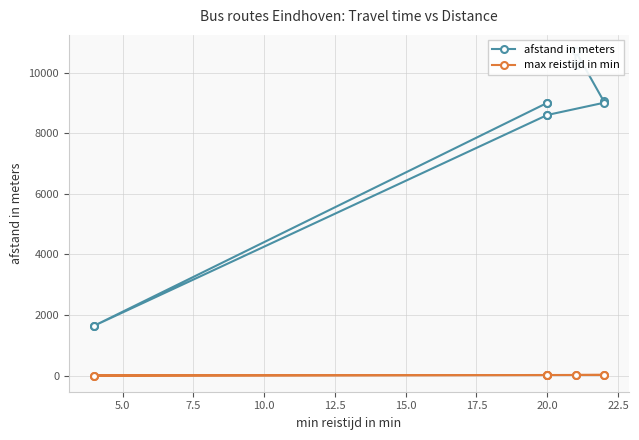

How many lines are shown in the chart?

2